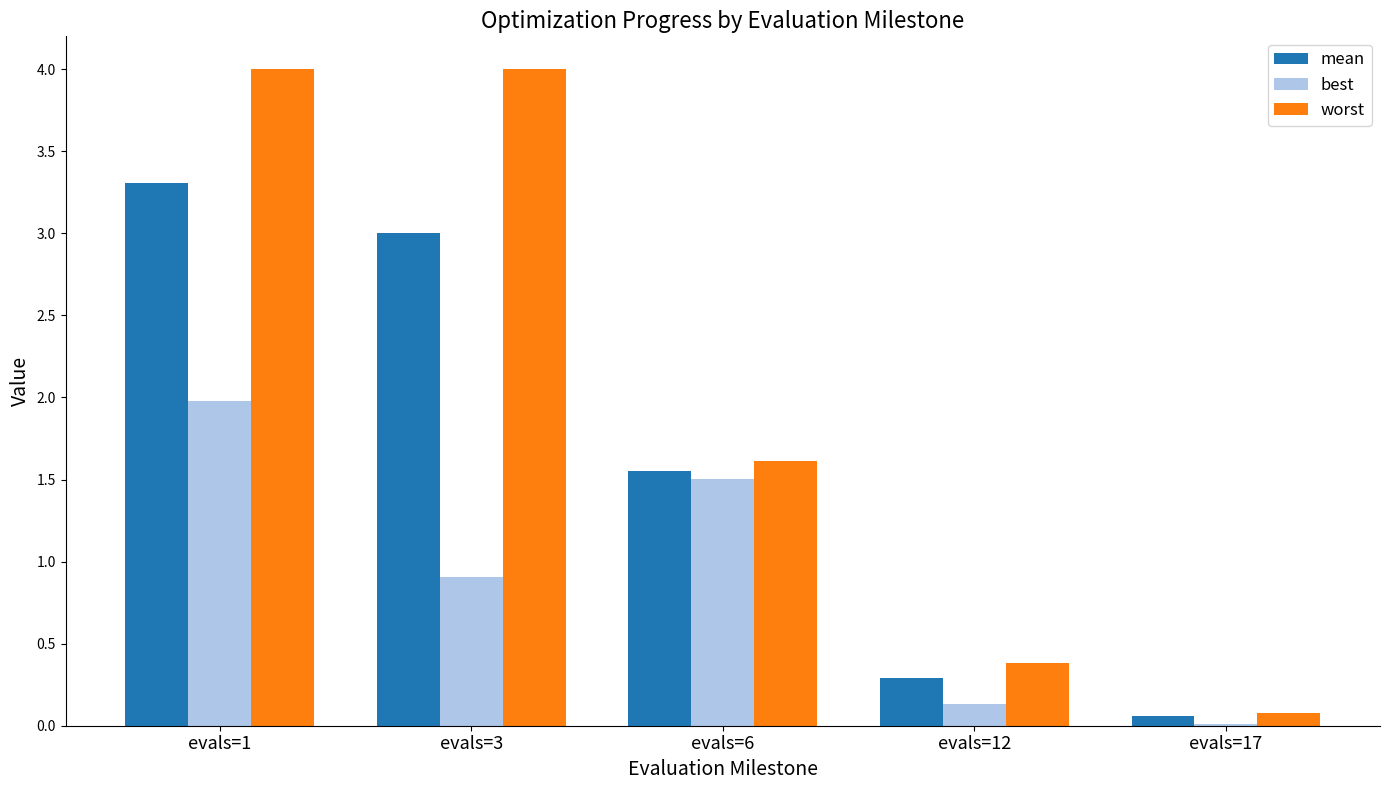

How many groups of bars are there?

5